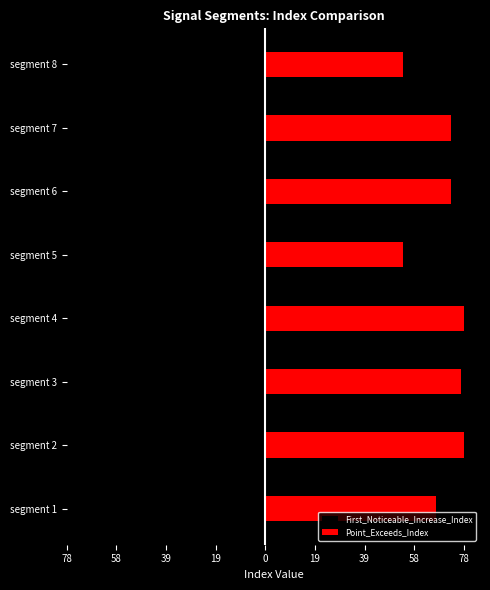

The Point_Exceeds_Index series shows 18 at segment 6. True or false?

False